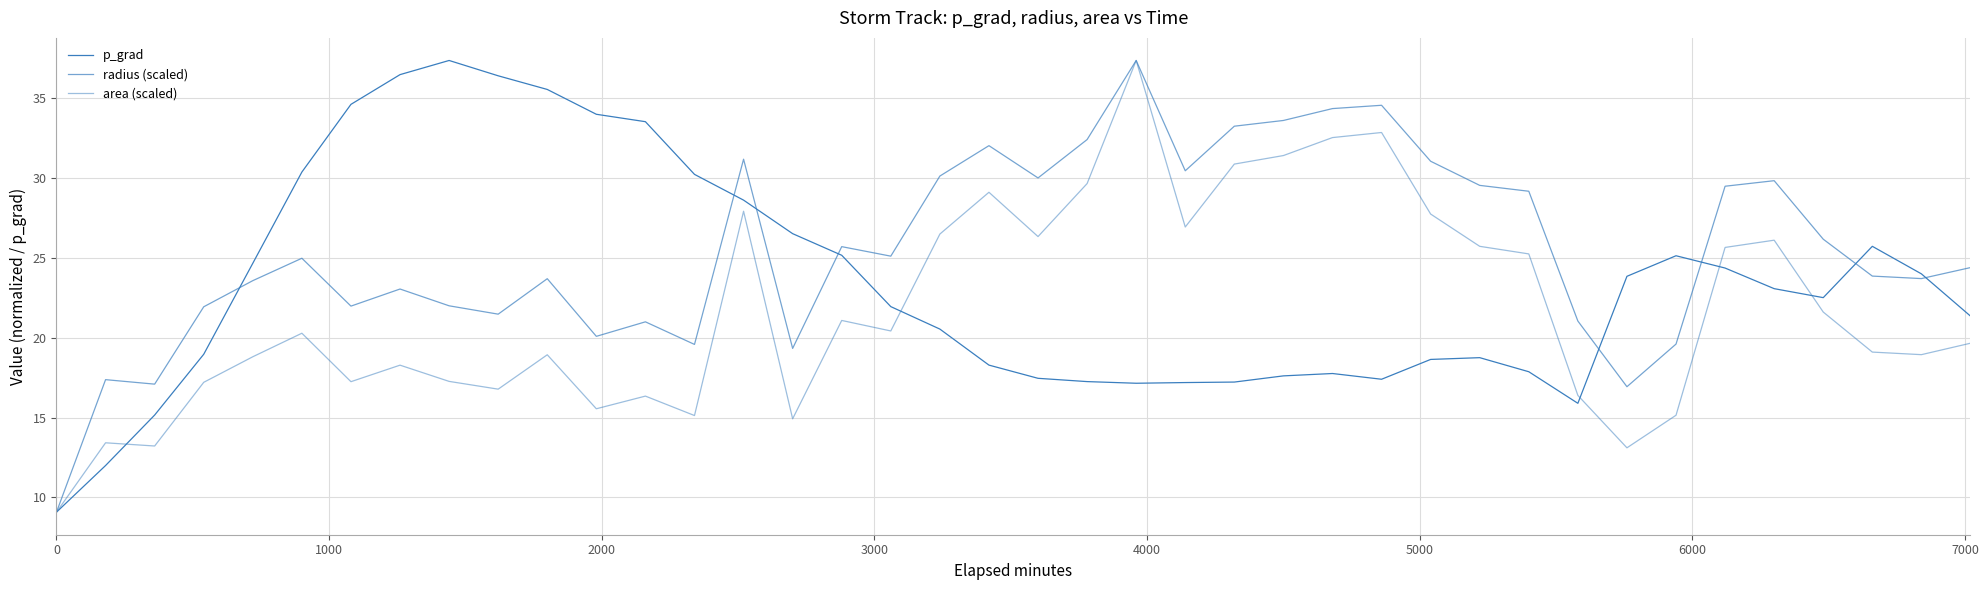

Is this an area chart (filled region under the line)?

No